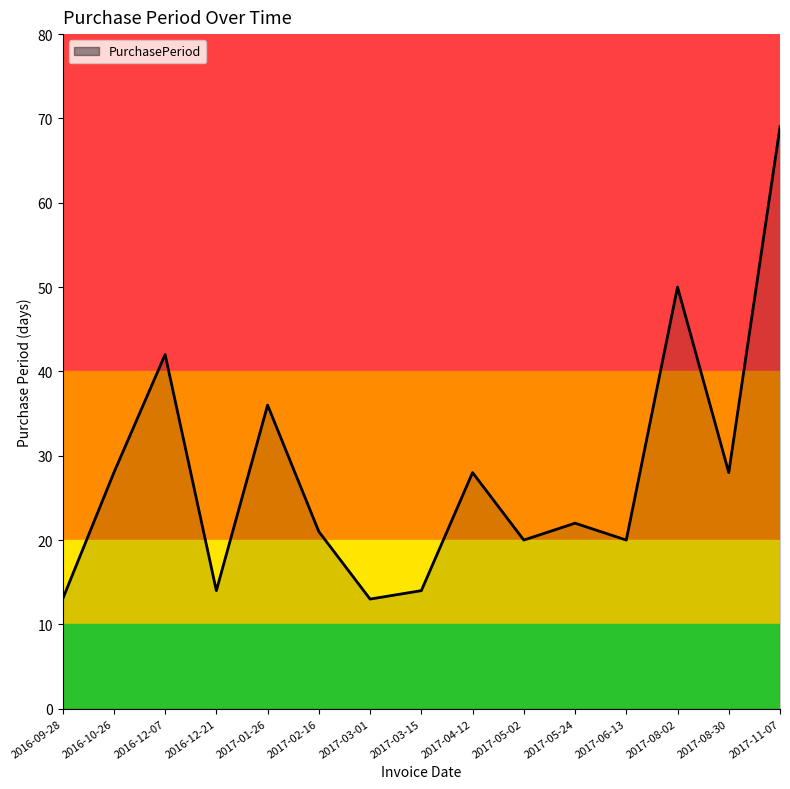

Is it true that the value at 2017-01-26 is 51?

False